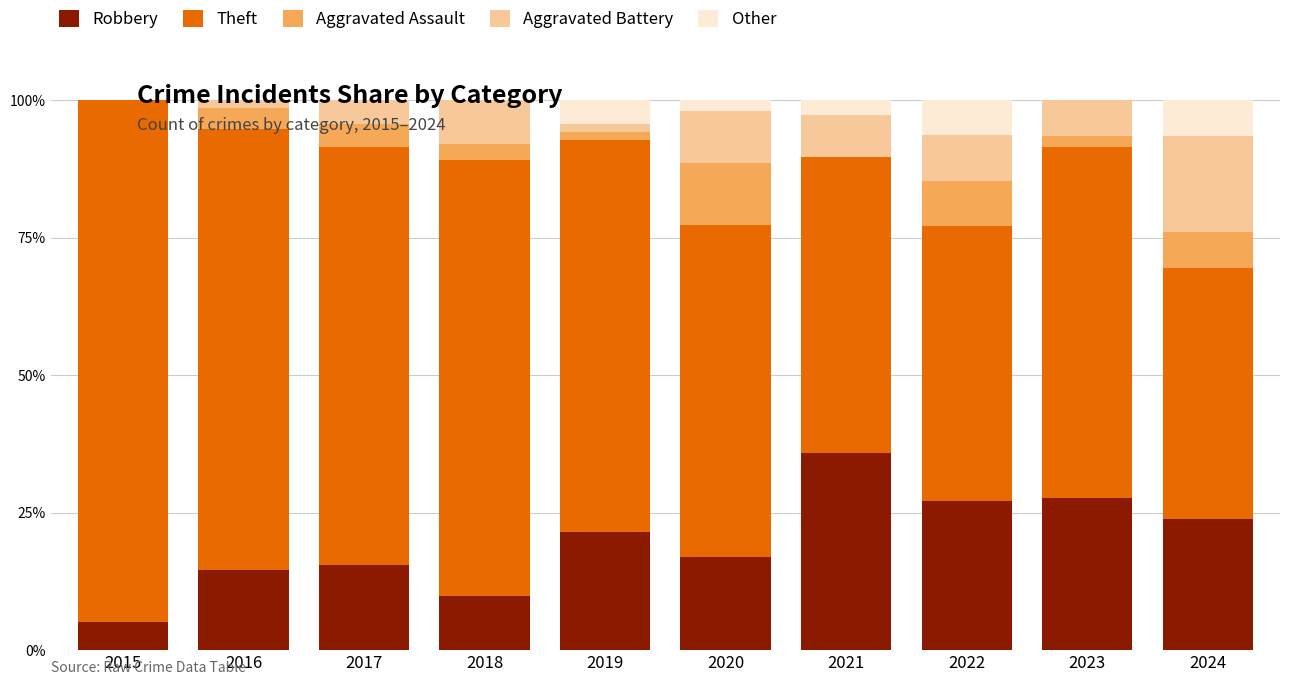

The value of Robbery at 2017 is 8.5. True or false?

False